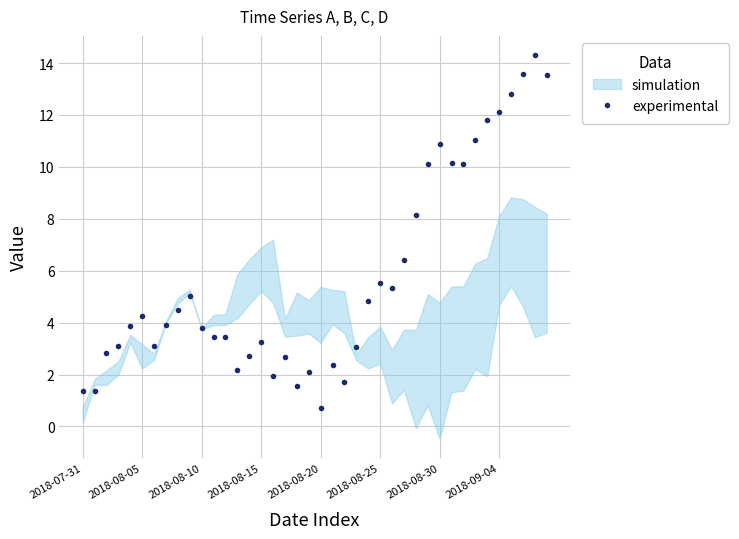

What is the maximum value for experimental?

14.3